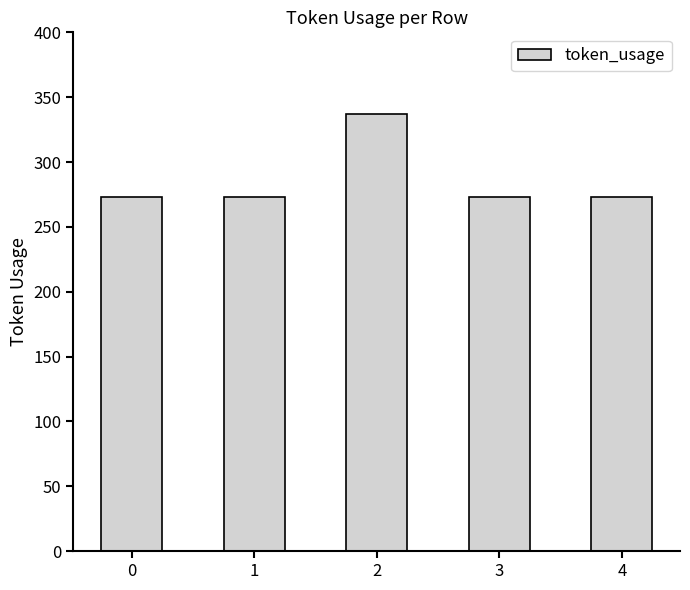

What is the value of the 3rd bar from the left?

337